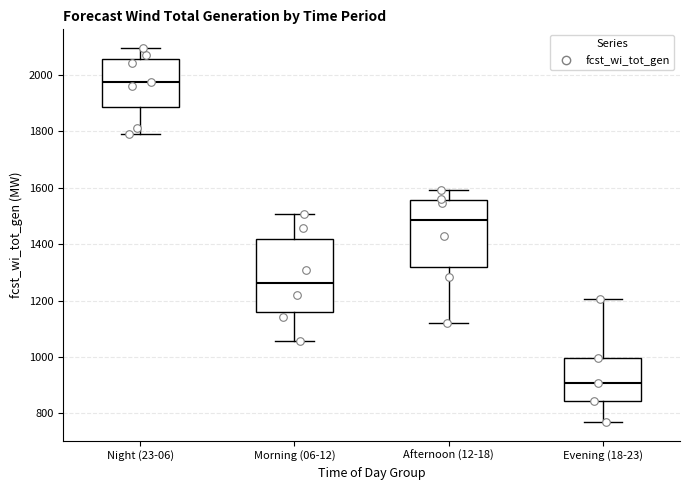

Where is the upper edge of the box for Night (23-06) on the y-axis? The values are not printed on the chart, so give them approximately, as read against the axis.

2060